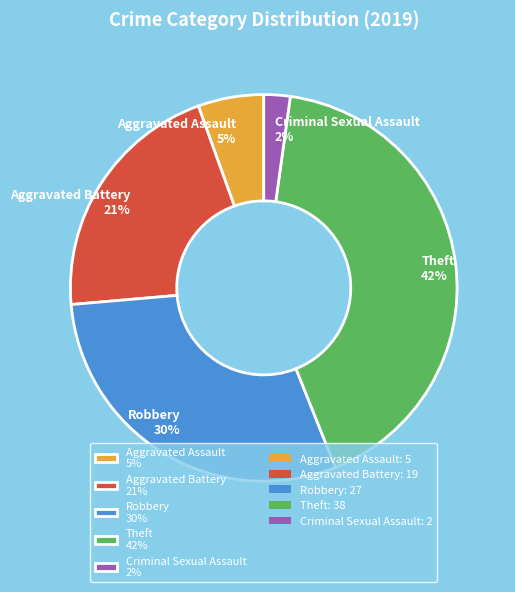

How many segments does this pie chart have?

5